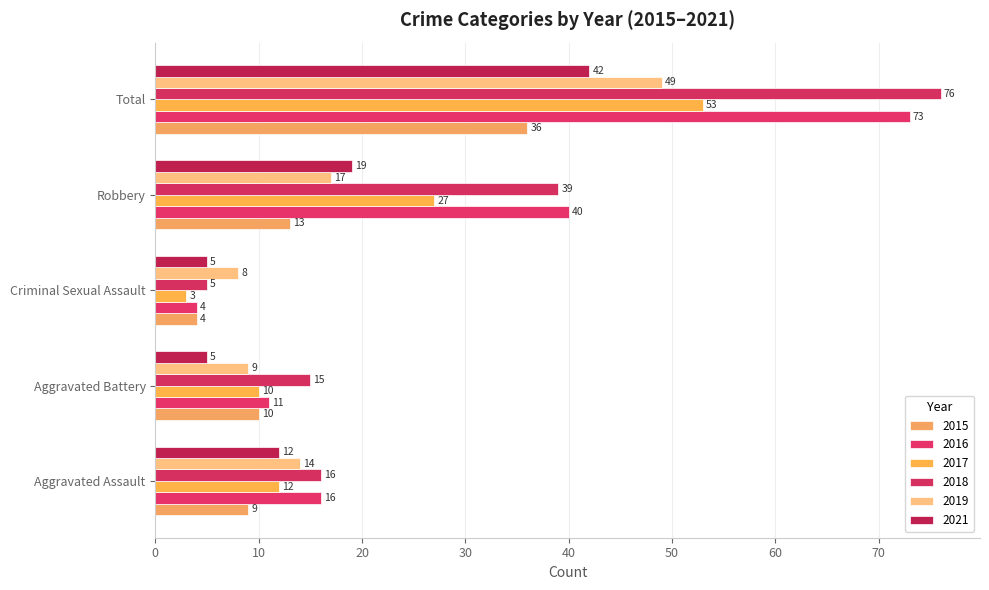

What is the sum of the 2016 values at Aggravated Assault and Aggravated Battery?

27